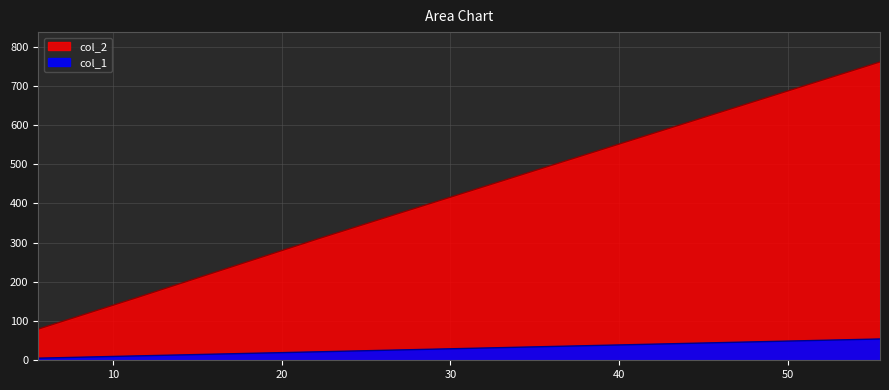

True or false: col_2 and col_1 intersect in this chart.

False